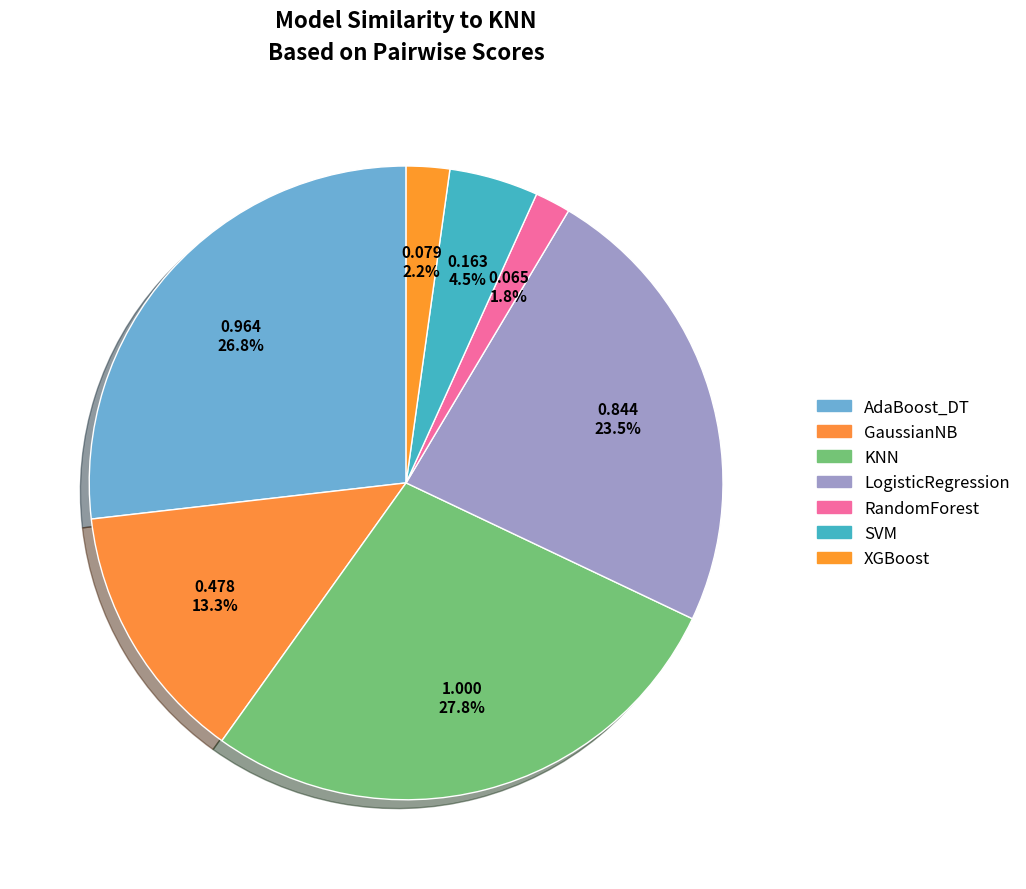

Count the number of slices in the pie.

7